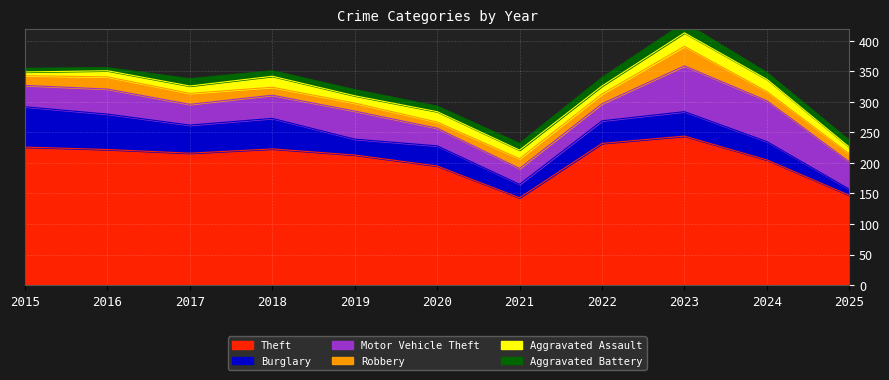

What is the sum of all Aggravated Battery values?

115